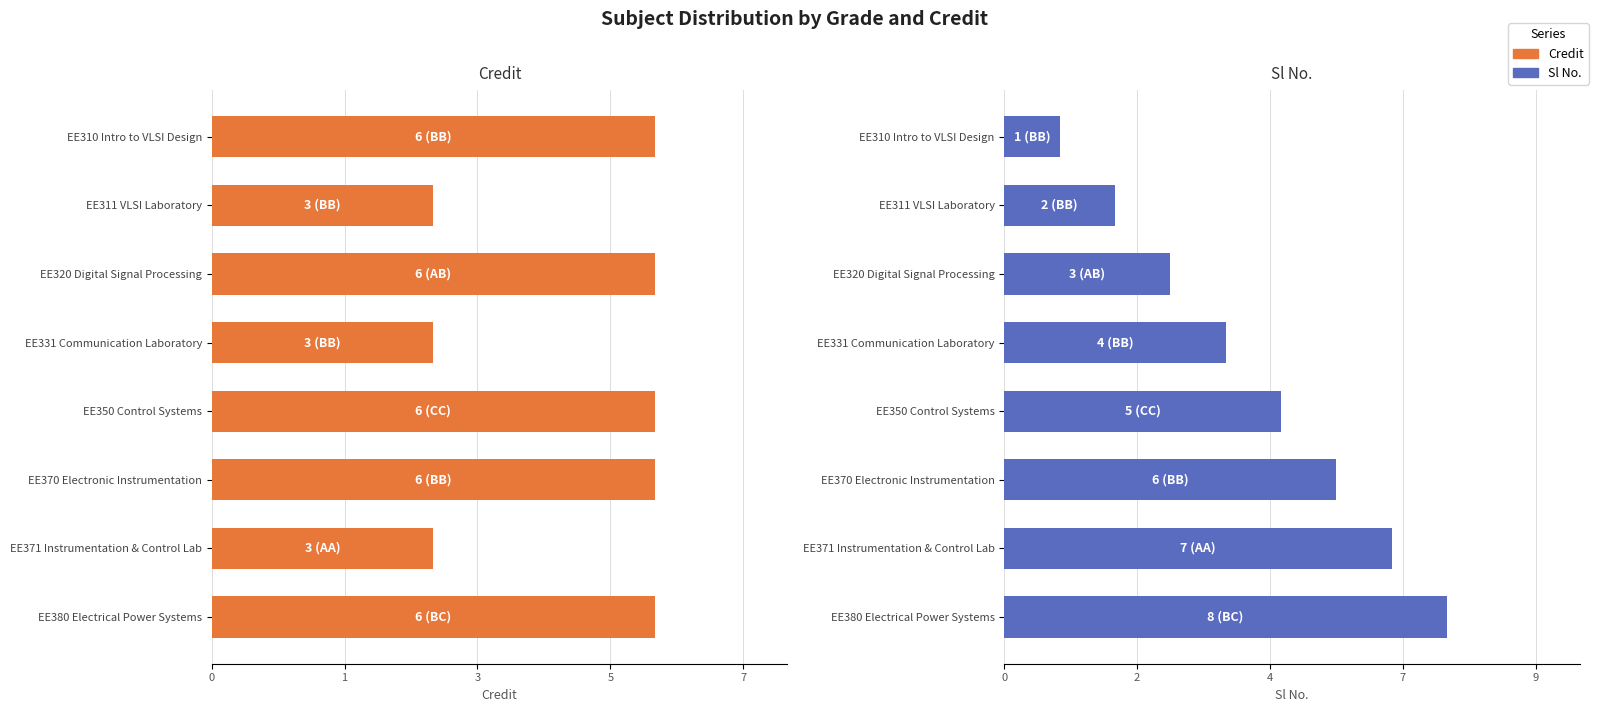

What is the difference between the second highest and minimum values in the Sl No. series?

6